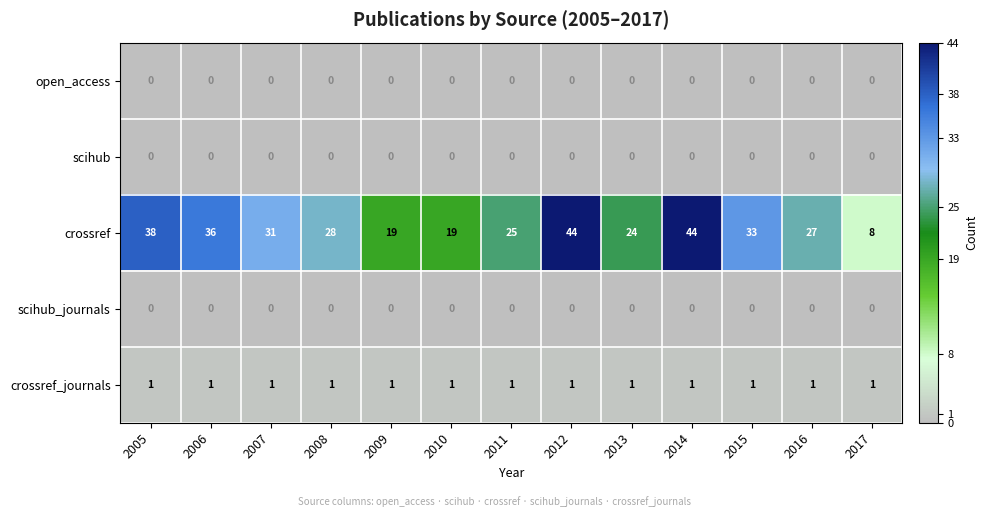

Which series has the widest spread of values?

crossref